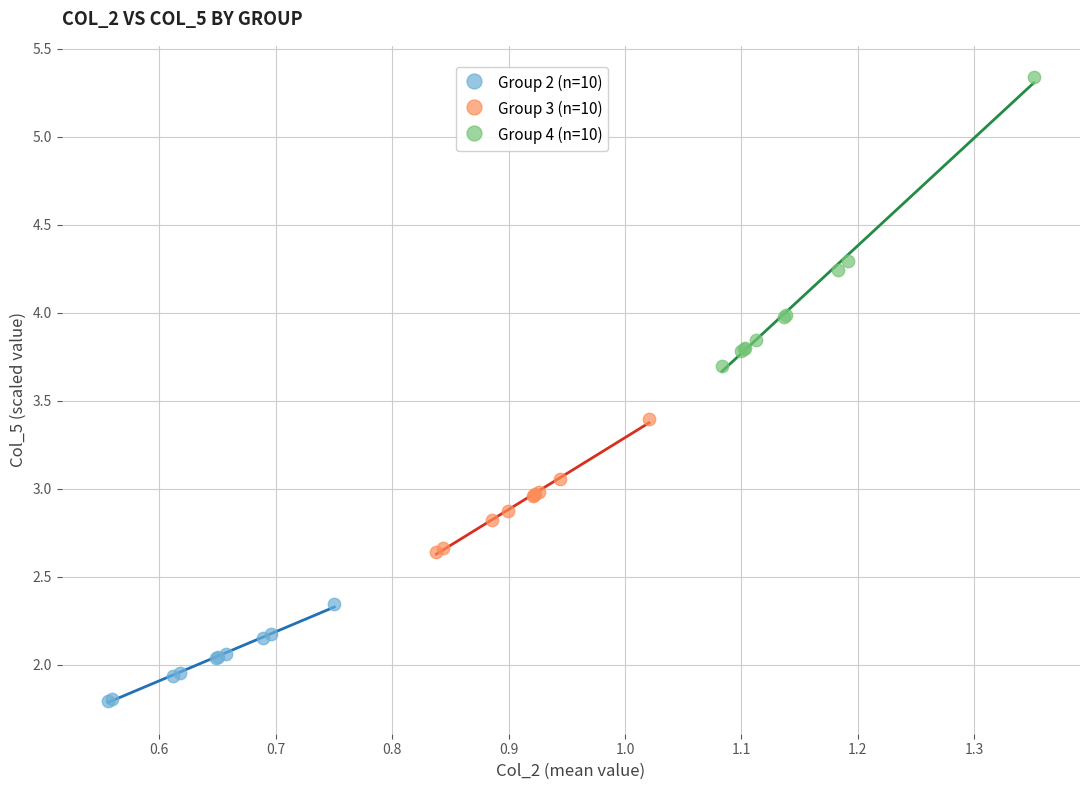

What are all the series names shown in the legend?

Group 2 (n=10), Group 3 (n=10), Group 4 (n=10)